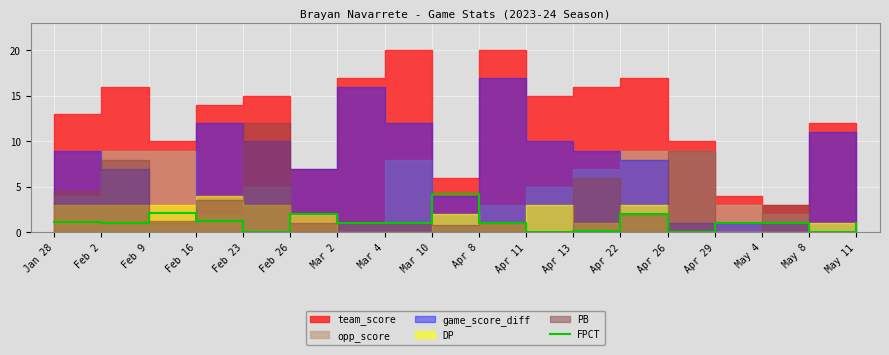

Reading right to left, extract all data points from this chart.

May 11=1.0	May 8=0.0	May 4=1.0	Apr 29=1.0	Apr 26=0.1	Apr 22=2.0	Apr 13=0.2	Apr 11=0.0	Apr 8=1.0	Mar 10=4.2	Mar 4=1.0	Mar 2=1.0	Feb 26=2.0	Feb 23=0.1	Feb 16=1.2	Feb 9=2.1	Feb 2=1.0	Jan 28=1.1